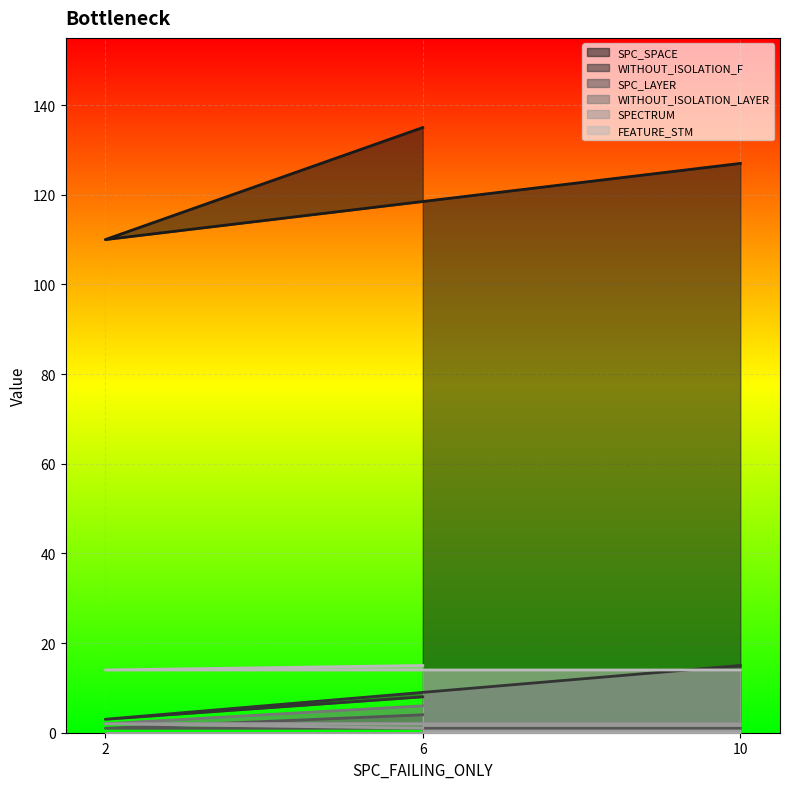

The value of SPC_LAYER at 2 is 0. True or false?

False